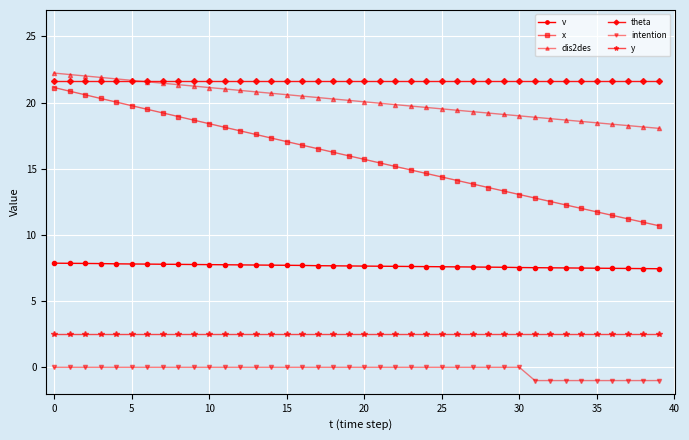

Which series has the widest spread of values?

x